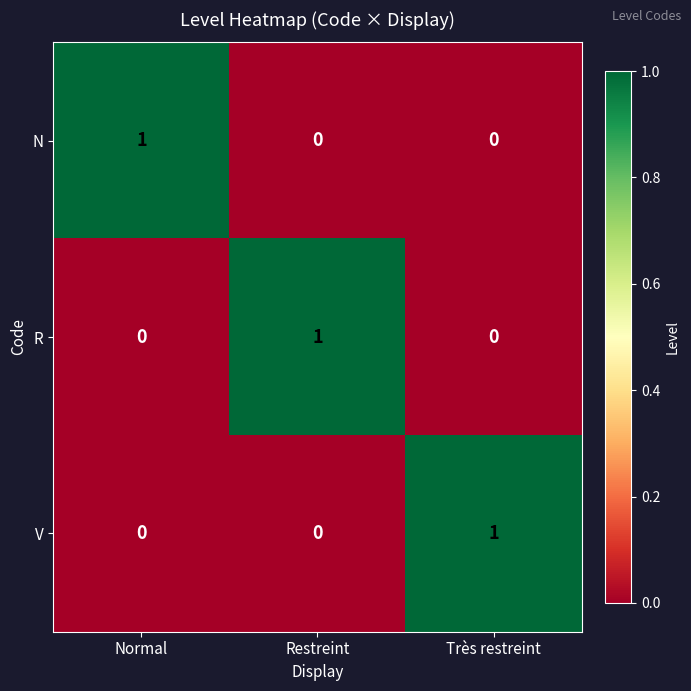

How many categories are shown in the chart?

3